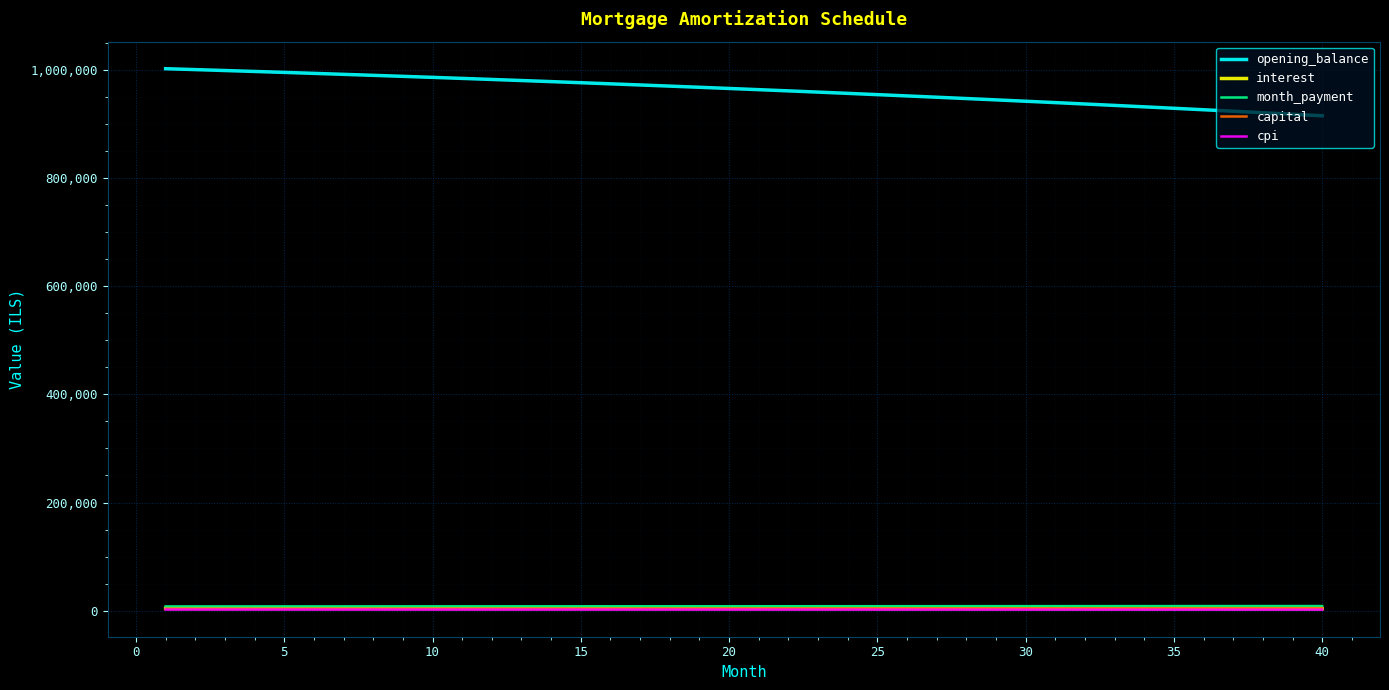

What is the lowest value of the cpi series?

1896.3